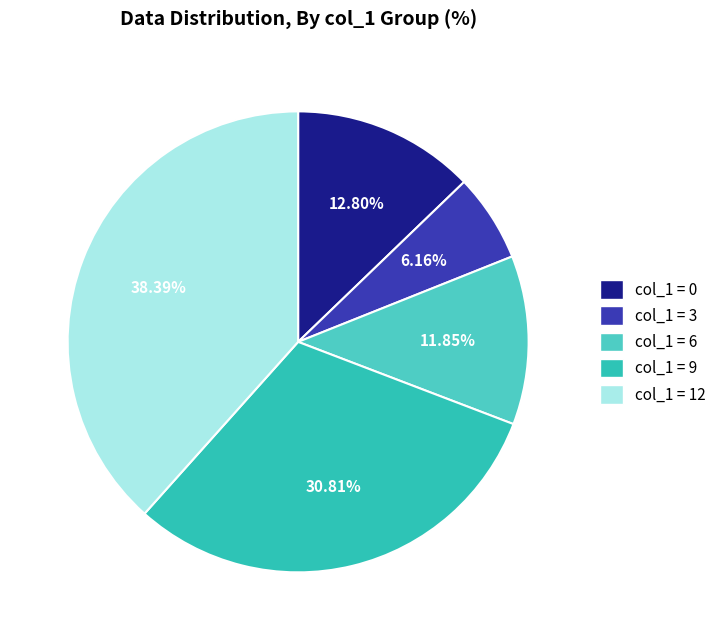

Is there any slice that represents more than half of the pie?

No